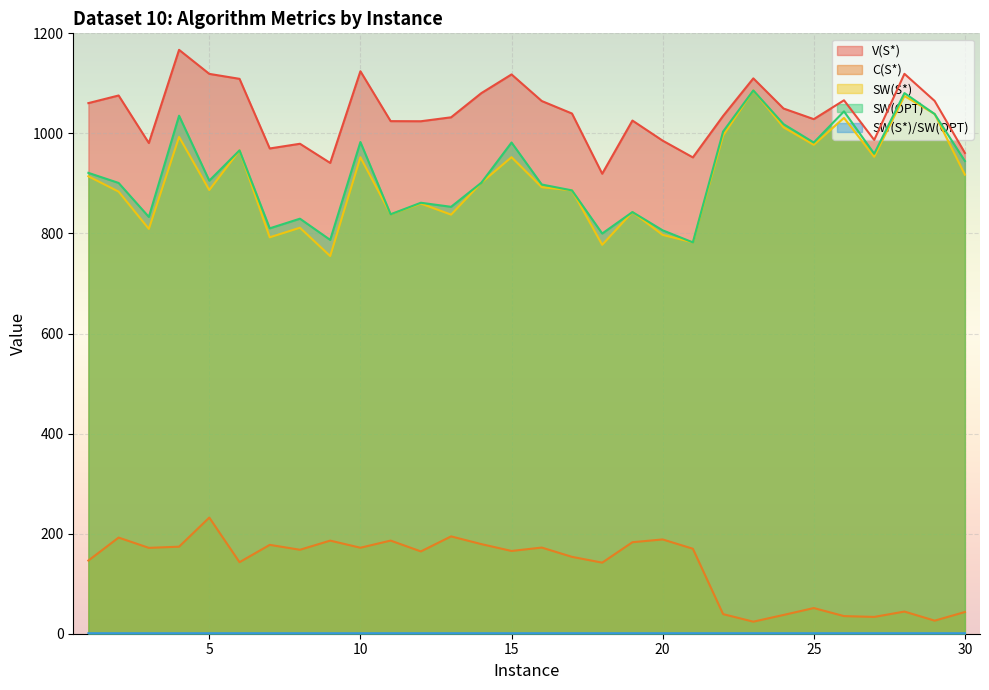

What is the value of the C(S*) point at the 9th from the left?

186.1